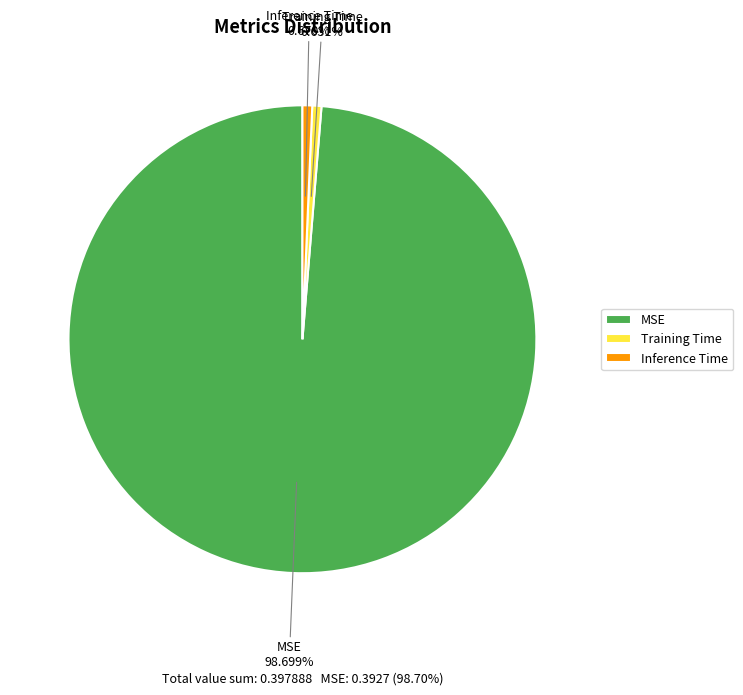

To the nearest percent, what is the difference between the Training Time and MSE slice percentages?

98%